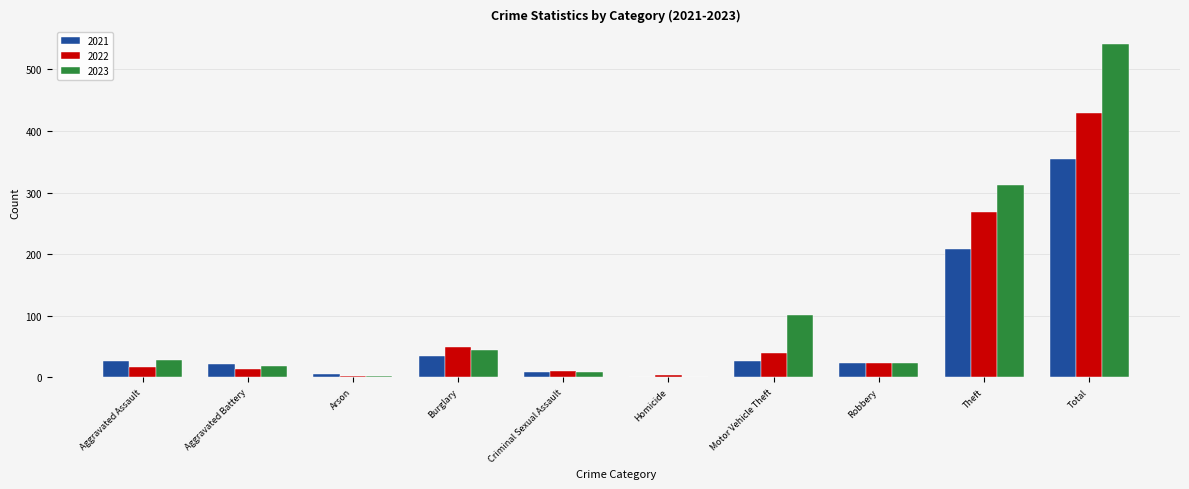

Which series has the largest range (max minus min)?

2023